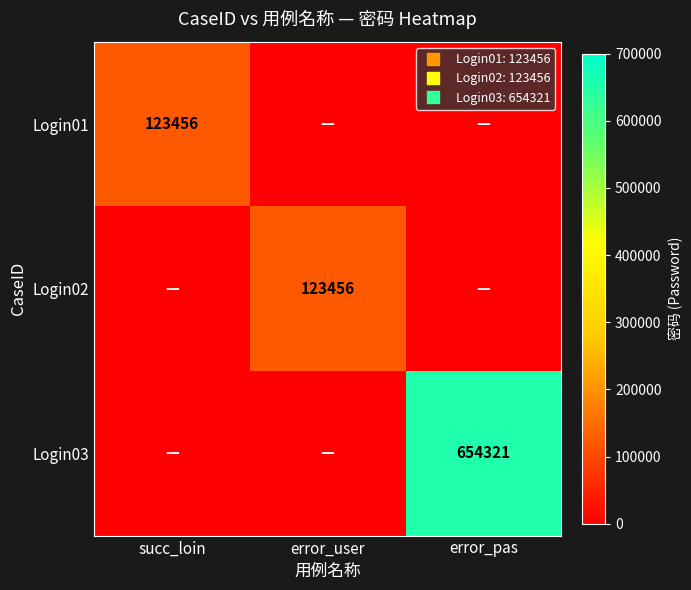

Count the Login02 values in the range 0 to 123456.

3